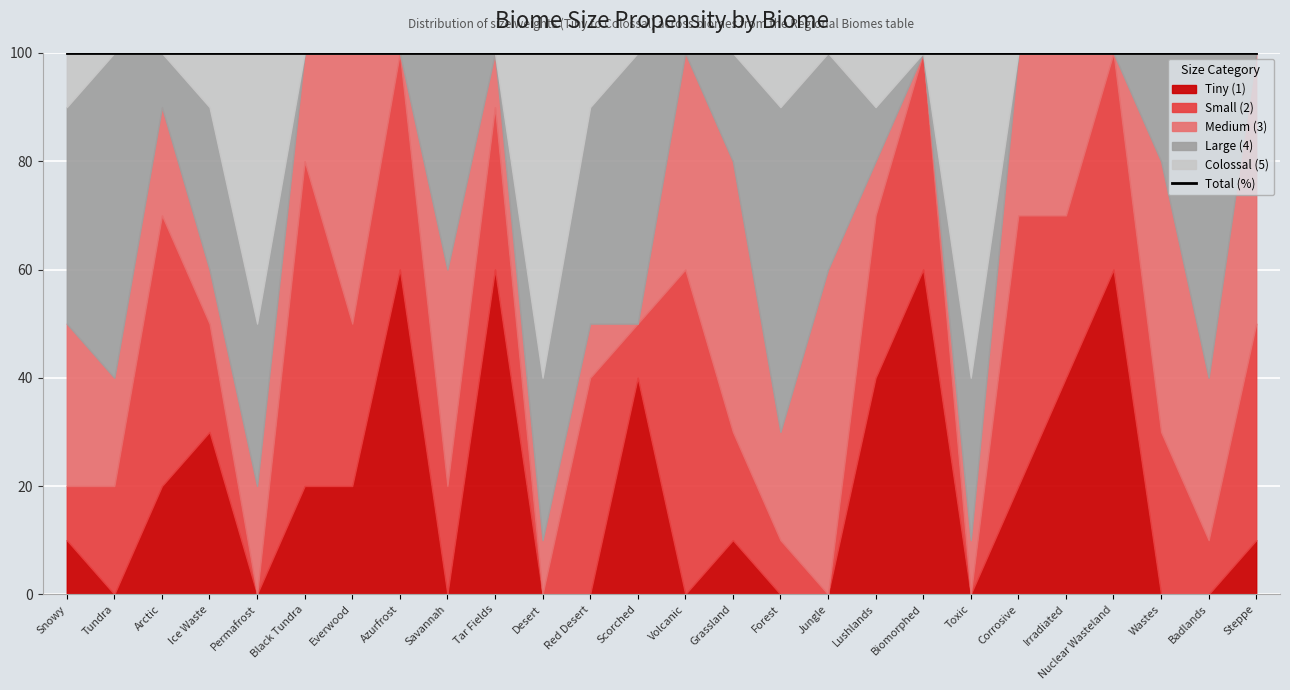

Reading left to right, extract all data points from this chart.

Tiny (1): Snowy=10	Tundra=0	Arctic=20	Ice Waste=30	Permafrost=0	Black Tundra=20	Everwood=20	Azurfrost=60	Savannah=0	Tar Fields=60	Desert=0	Red Desert=0	Scorched=40	Volcanic=0	Grassland=10	Forest=0	Jungle=0	Lushlands=40	Biomorphed=60	Toxic=0	Corrosive=20	Irradiated=40	Nuclear Wasteland=60	Wastes=0	Badlands=0	Steppe=10
Small (2): Snowy=10	Tundra=20	Arctic=50	Ice Waste=20	Permafrost=0	Black Tundra=60	Everwood=30	Azurfrost=40	Savannah=20	Tar Fields=30	Desert=0	Red Desert=40	Scorched=10	Volcanic=60	Grassland=20	Forest=10	Jungle=0	Lushlands=30	Biomorphed=40	Toxic=0	Corrosive=50	Irradiated=30	Nuclear Wasteland=40	Wastes=30	Badlands=10	Steppe=40
Medium (3): Snowy=30	Tundra=20	Arctic=20	Ice Waste=10	Permafrost=20	Black Tundra=20	Everwood=50	Azurfrost=0	Savannah=40	Tar Fields=10	Desert=10	Red Desert=10	Scorched=0	Volcanic=40	Grassland=50	Forest=20	Jungle=60	Lushlands=10	Biomorphed=0	Toxic=10	Corrosive=30	Irradiated=30	Nuclear Wasteland=0	Wastes=50	Badlands=30	Steppe=50
Large (4): Snowy=40	Tundra=60	Arctic=10	Ice Waste=30	Permafrost=30	Black Tundra=0	Everwood=0	Azurfrost=0	Savannah=40	Tar Fields=0	Desert=30	Red Desert=40	Scorched=50	Volcanic=0	Grassland=20	Forest=60	Jungle=40	Lushlands=10	Biomorphed=0	Toxic=30	Corrosive=0	Irradiated=0	Nuclear Wasteland=0	Wastes=20	Badlands=60	Steppe=0
Colossal (5): Snowy=10	Tundra=0	Arctic=0	Ice Waste=10	Permafrost=50	Black Tundra=0	Everwood=0	Azurfrost=0	Savannah=0	Tar Fields=0	Desert=60	Red Desert=10	Scorched=0	Volcanic=0	Grassland=0	Forest=10	Jungle=0	Lushlands=10	Biomorphed=0	Toxic=60	Corrosive=0	Irradiated=0	Nuclear Wasteland=0	Wastes=0	Badlands=0	Steppe=0